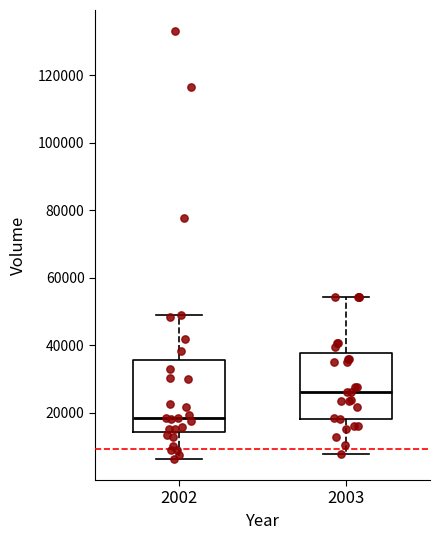

Reading left to right, transcribe this box plot: for each box, give where its median line is, the range the box spans, and where its two whiskers end, as read against the y-axis. The values are not printed on the chart, so give them approximately, as read against the axis.

2002: median 18000, box 14000 to 36000, whiskers 6000 to 50000
2003: median 26000, box 18000 to 38000, whiskers 8000 to 54000